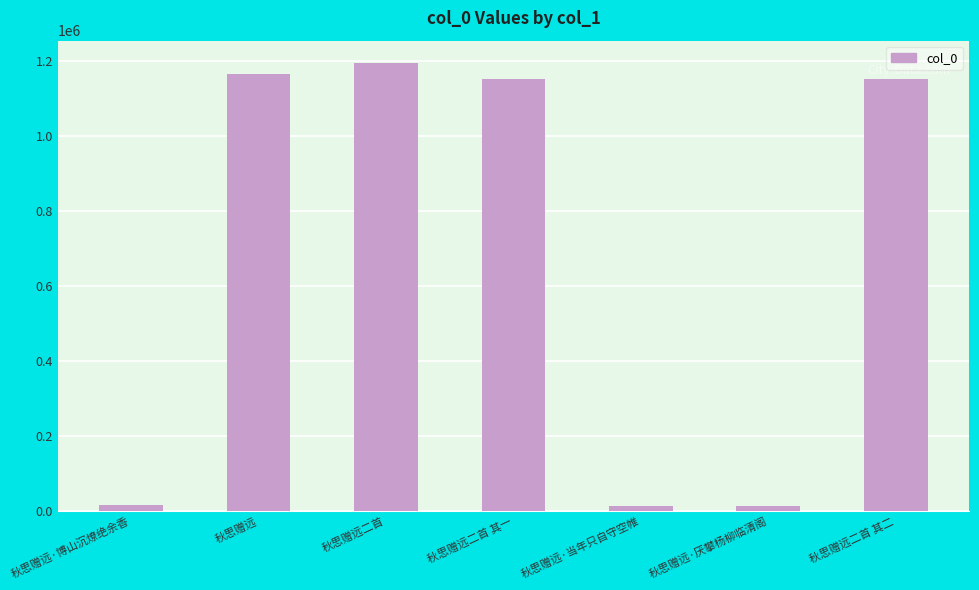

What value does the data have at 秋思赠远, to the nearest 100?

1165600